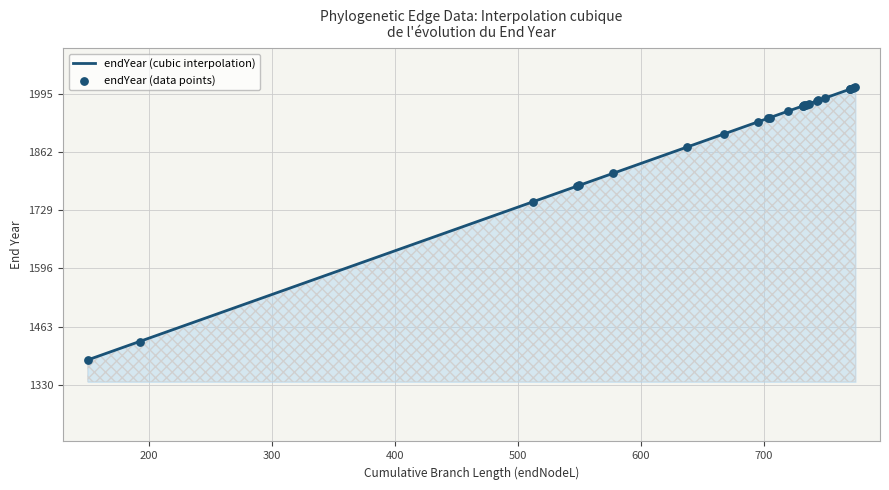

What is the change in value from 16 to 18?

+8.6